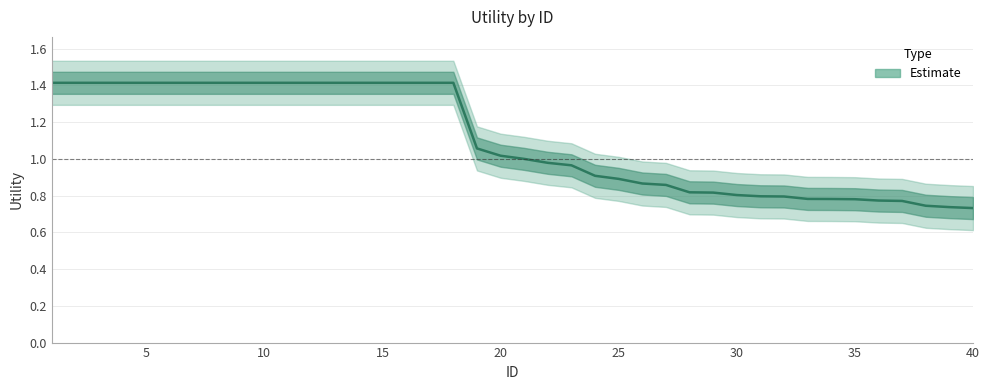

What is the value of the 26th point from the left?

0.9